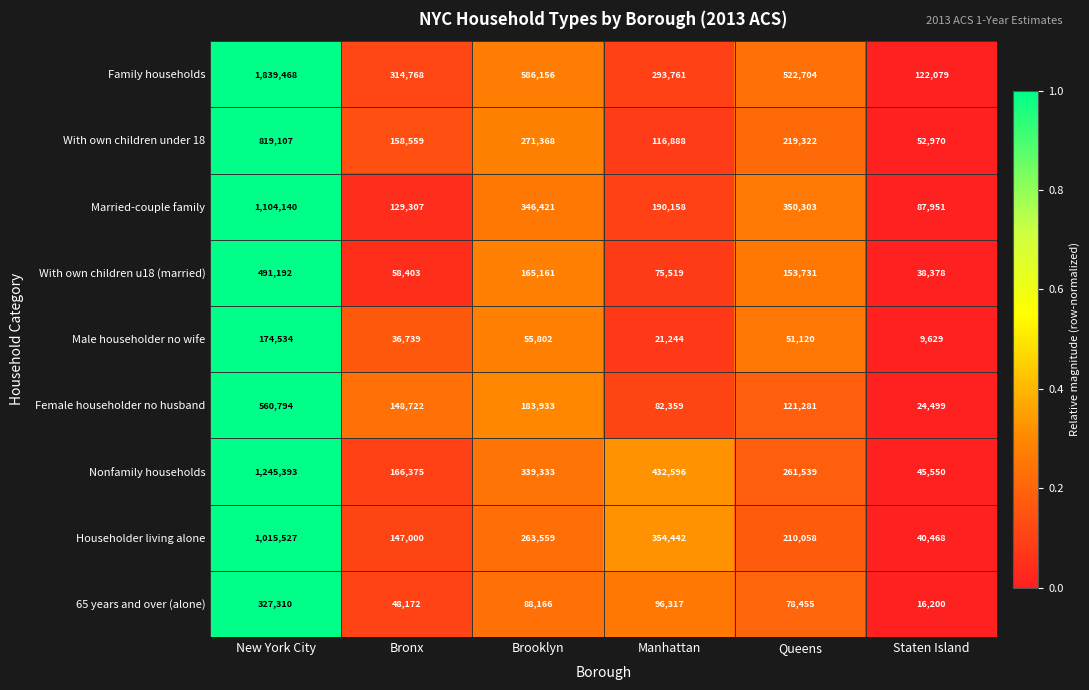

Which series has the largest total across all categories?

Family households